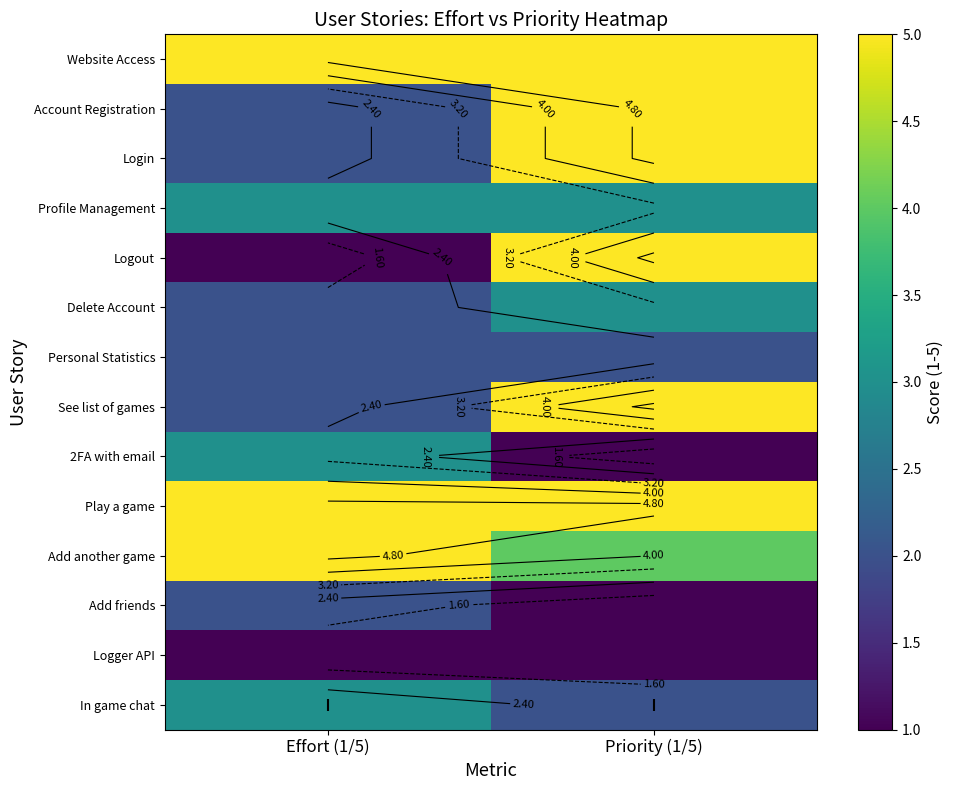

Is the value of Add friends at Priority (1/5) greater than the value of Profile Management at Priority (1/5)?

No